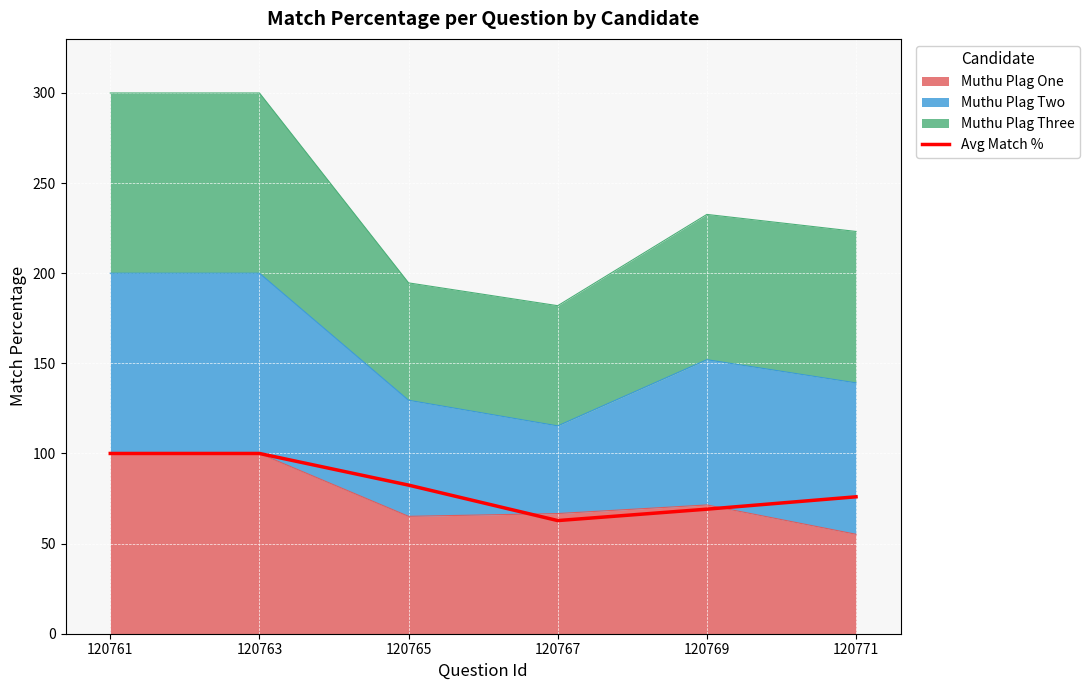

What is the value of the 1st point from the left?

100.0